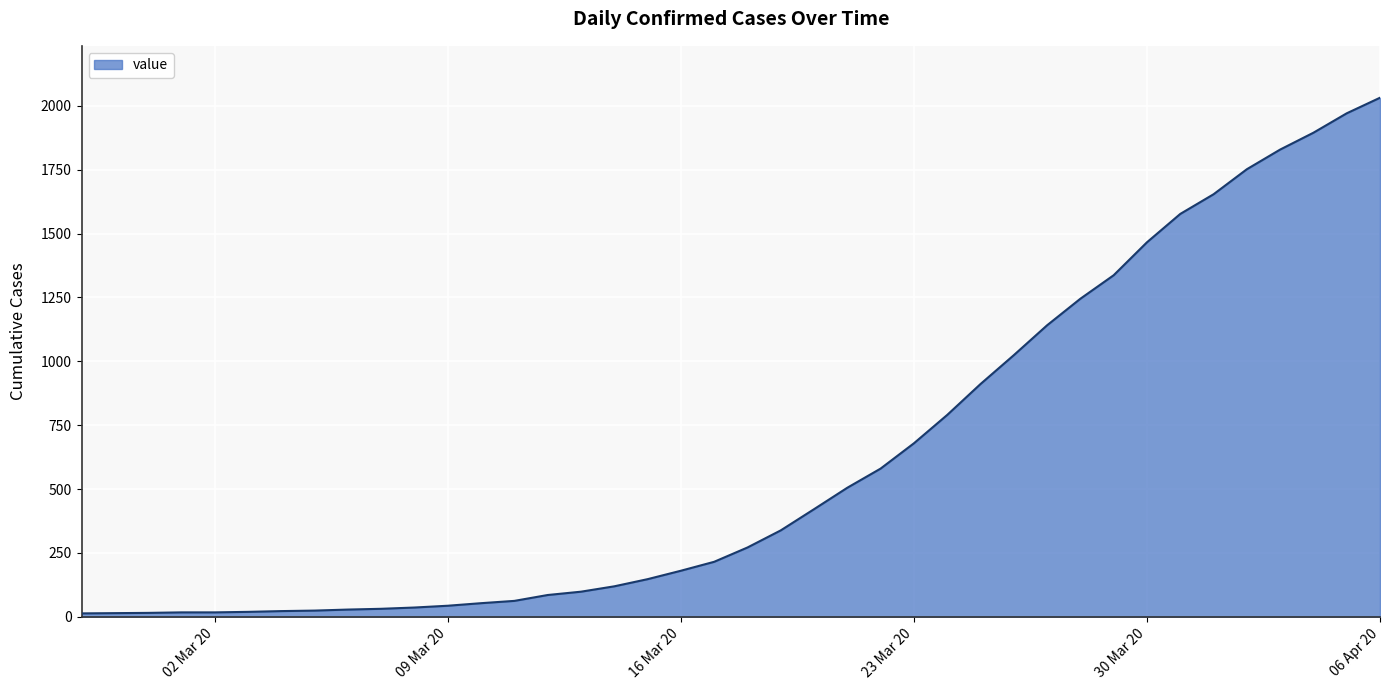

What is the greatest value displayed?

2032